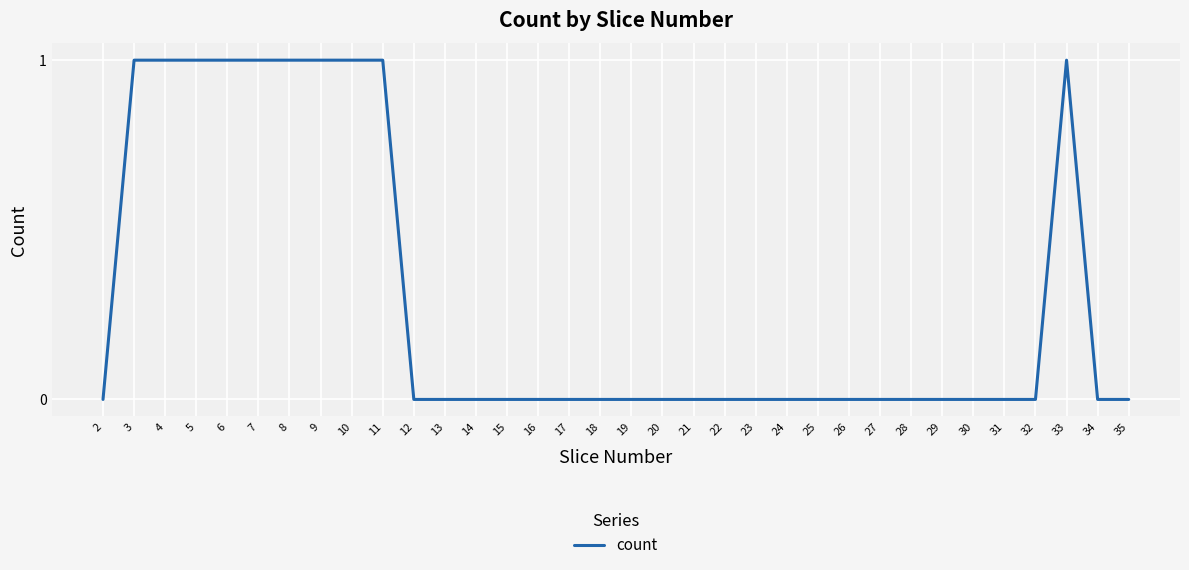

Which has a higher value, 19 or 11?

11